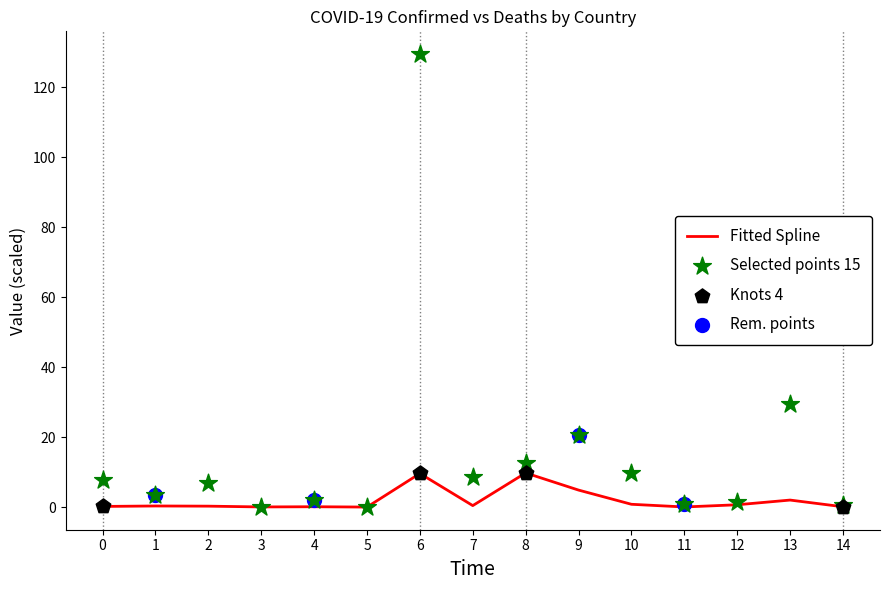

The Fitted Spline series shows 9.8 at 8. True or false?

True